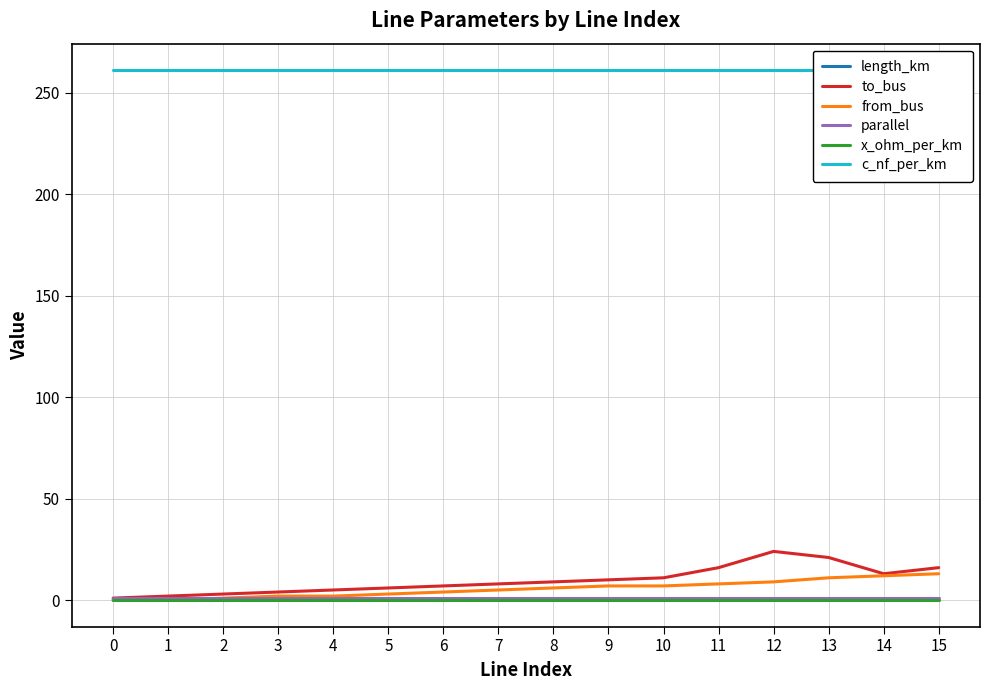

The value of to_bus at 1 is 2.0. True or false?

True